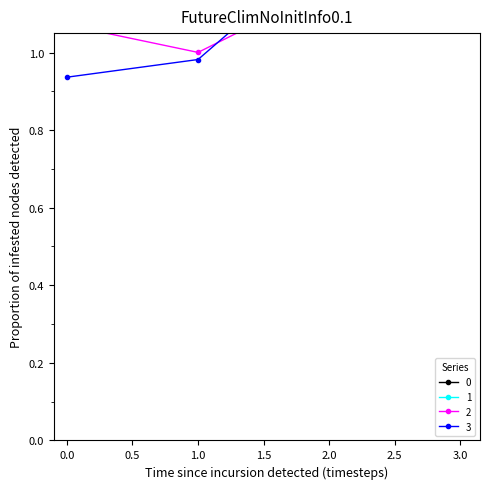

How many interior local valleys does the 0 series have?

1